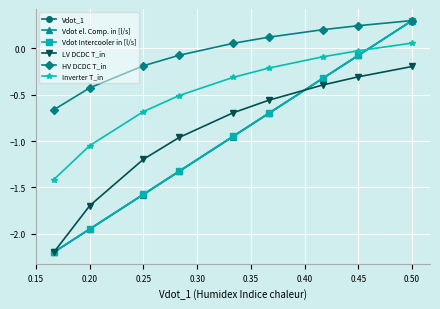

What is the difference between the second highest and second lowest values in the LV DCDC T_in series?

1.4